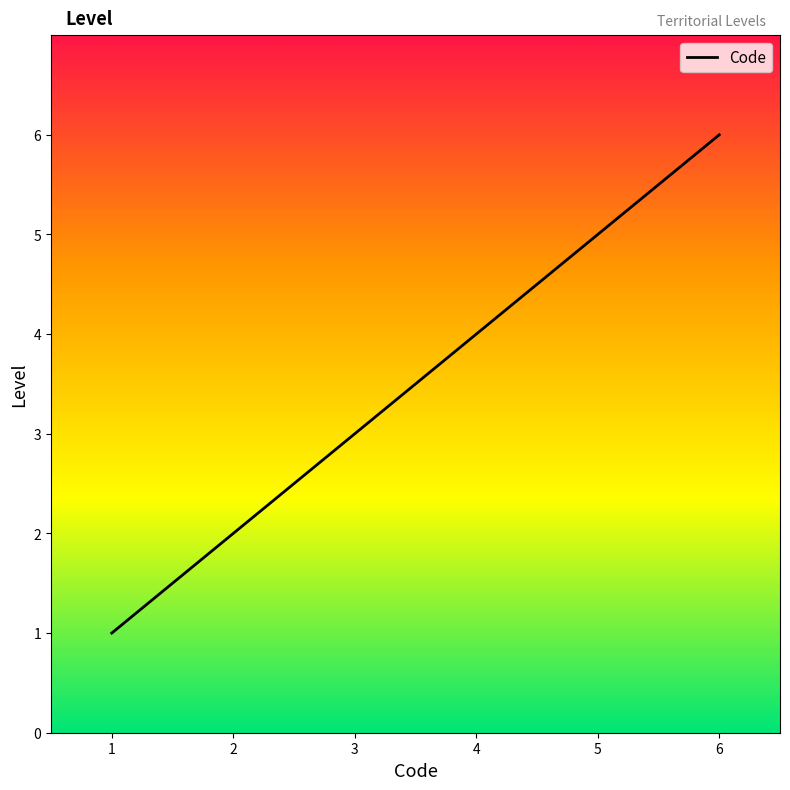

What is the sum of all values?

21